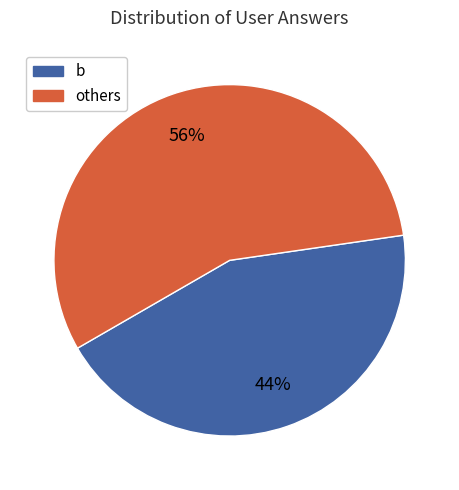

Is there any slice that represents more than half of the pie?

Yes